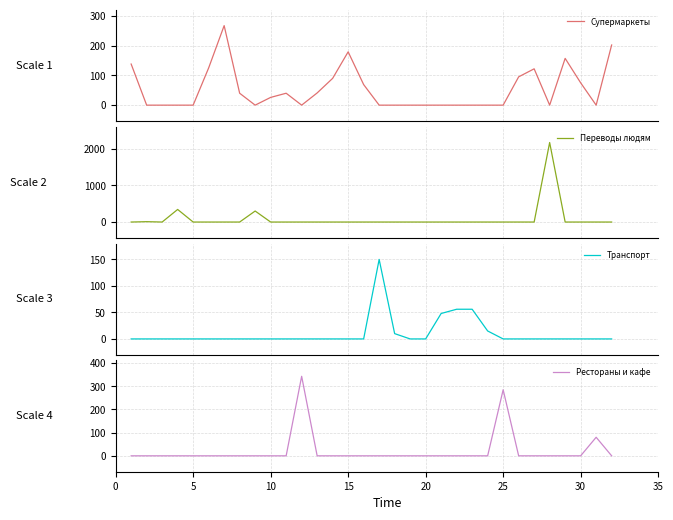

True or false: Рестораны и кафе and Переводы людям intersect in this chart.

False